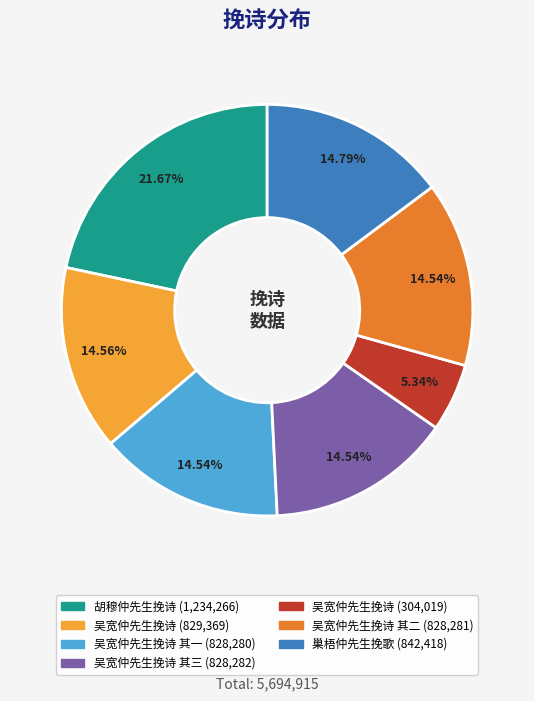

Is there a majority slice in this chart?

No